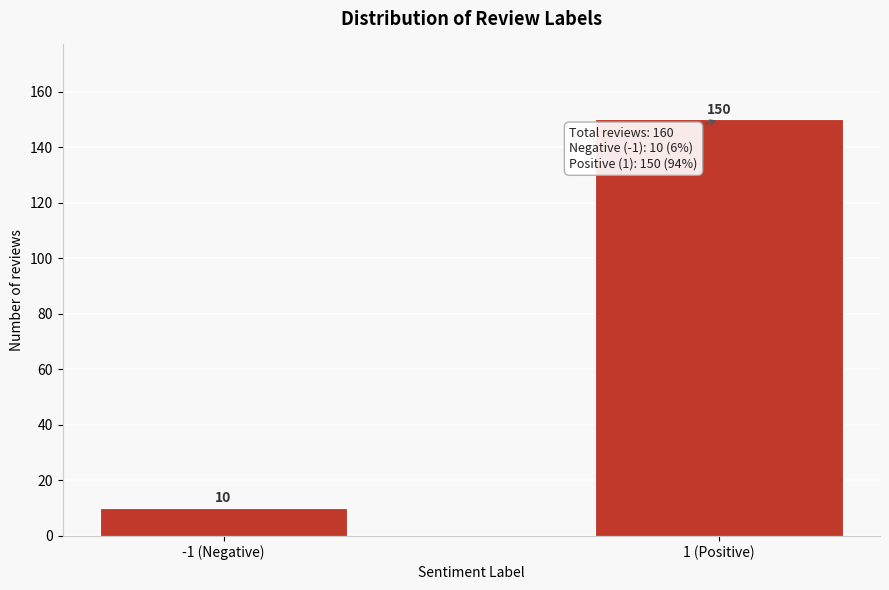

Reading left to right, extract all data points from this chart.

-1 (Negative)=10	1 (Positive)=150